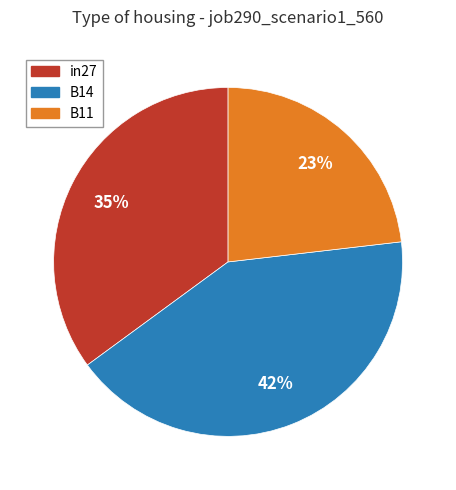

Is the sum of B11 and in27 greater than half?

Yes